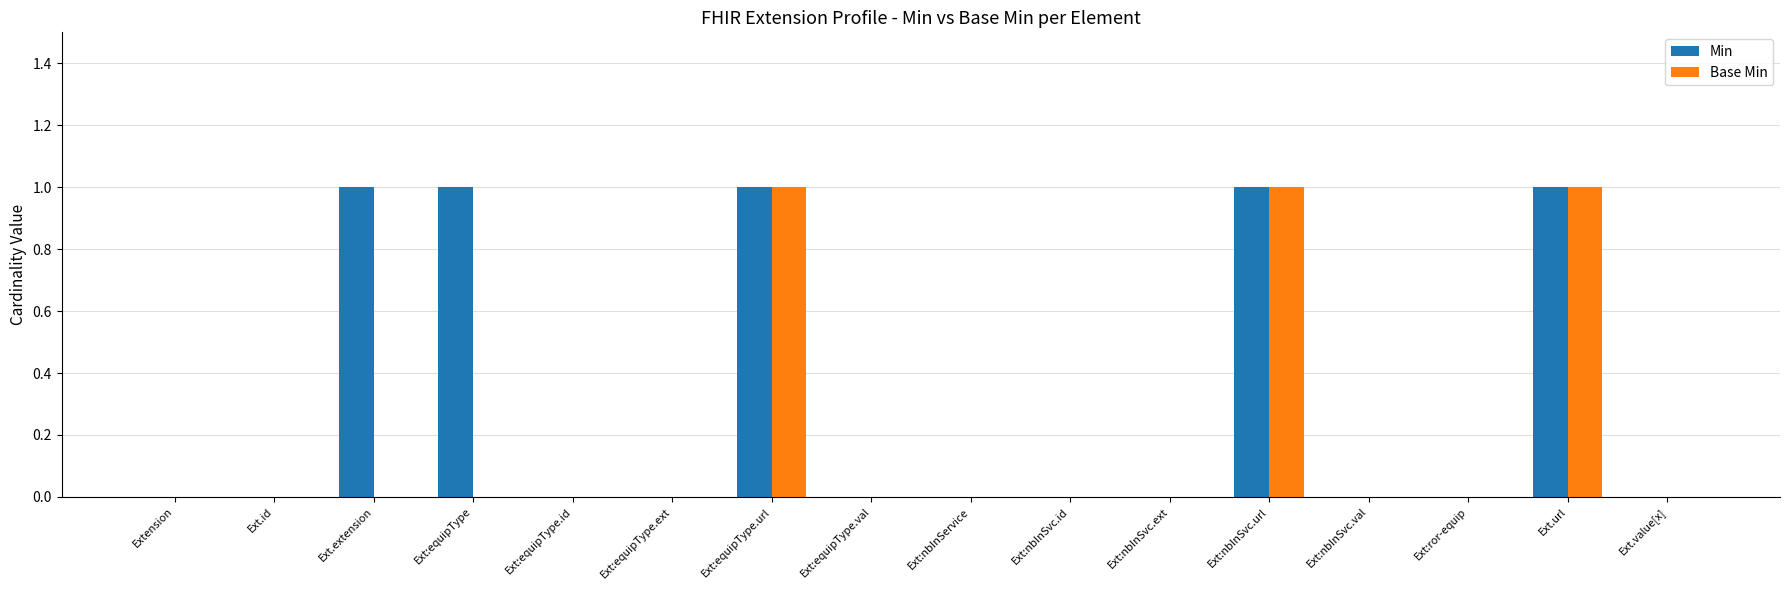

Is the value of Min at Ext:equipType.url greater than the value of Base Min at Ext.extension?

Yes